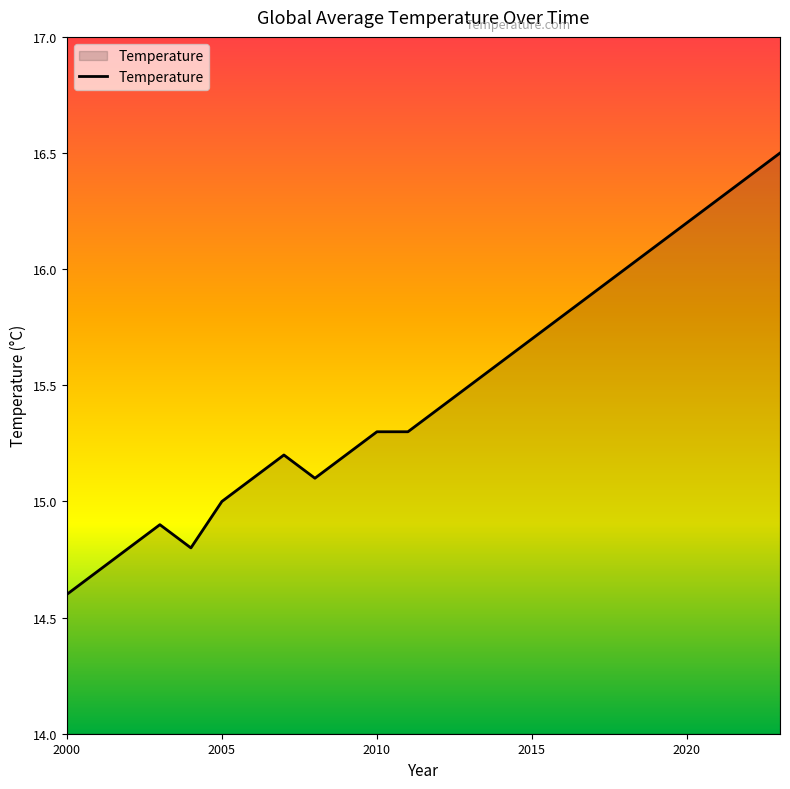

What is the maximum value shown in the chart?

16.5